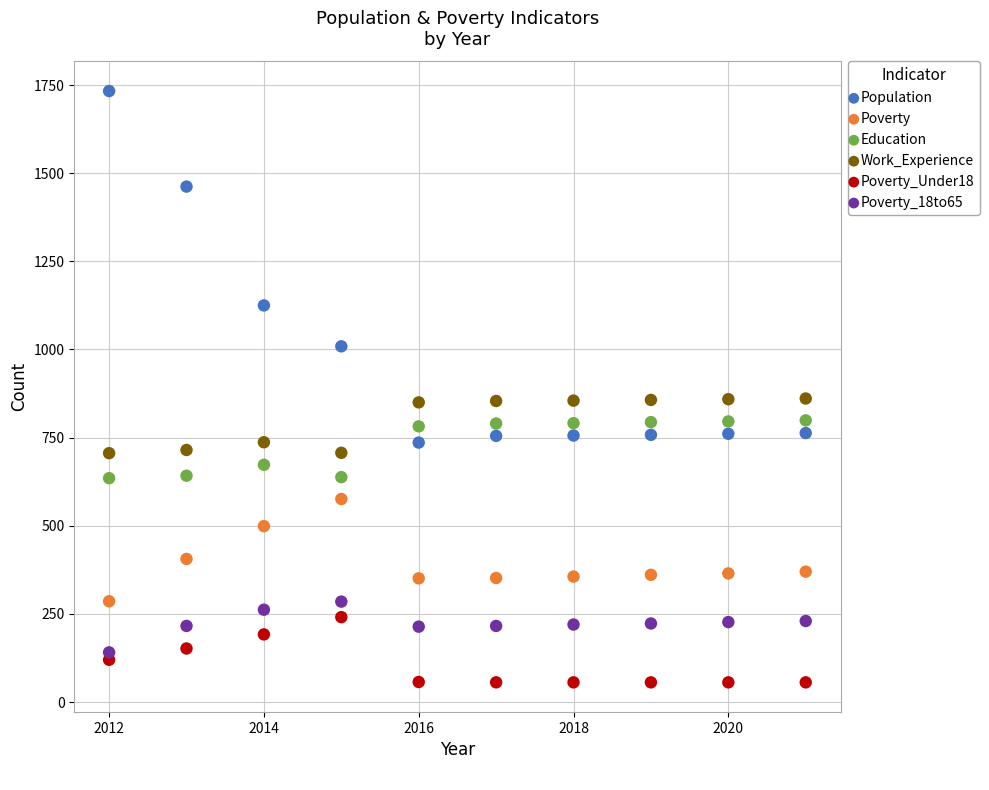

Which series reaches the maximum Y coordinate?

Population